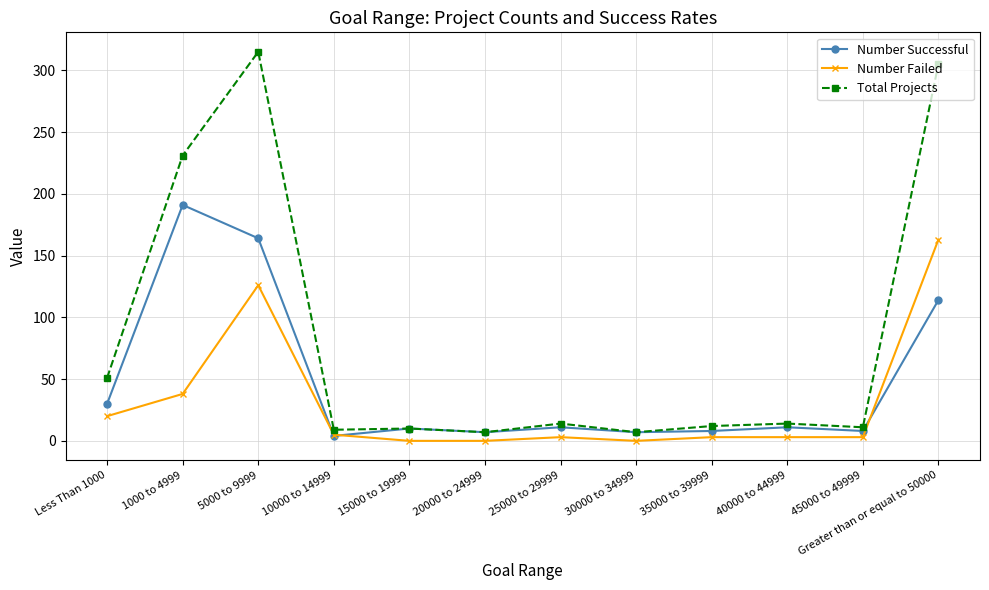

What is the value of the Number Successful point at the 3rd from the left?

164